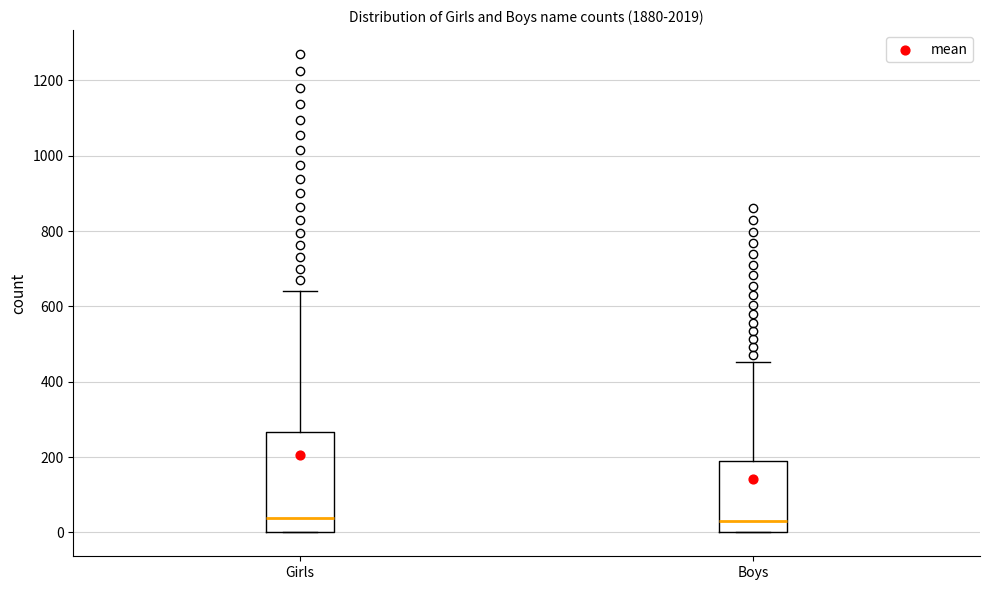

Reading left to right, transcribe this box plot: for each box, give where its median line is, the range the box spans, and where its two whiskers end, as read against the y-axis. The values are not printed on the chart, so give them approximately, as read against the axis.

Girls: median 40, box 0 to 260, whiskers 0 to 640
Boys: median 40, box 0 to 180, whiskers 0 to 460